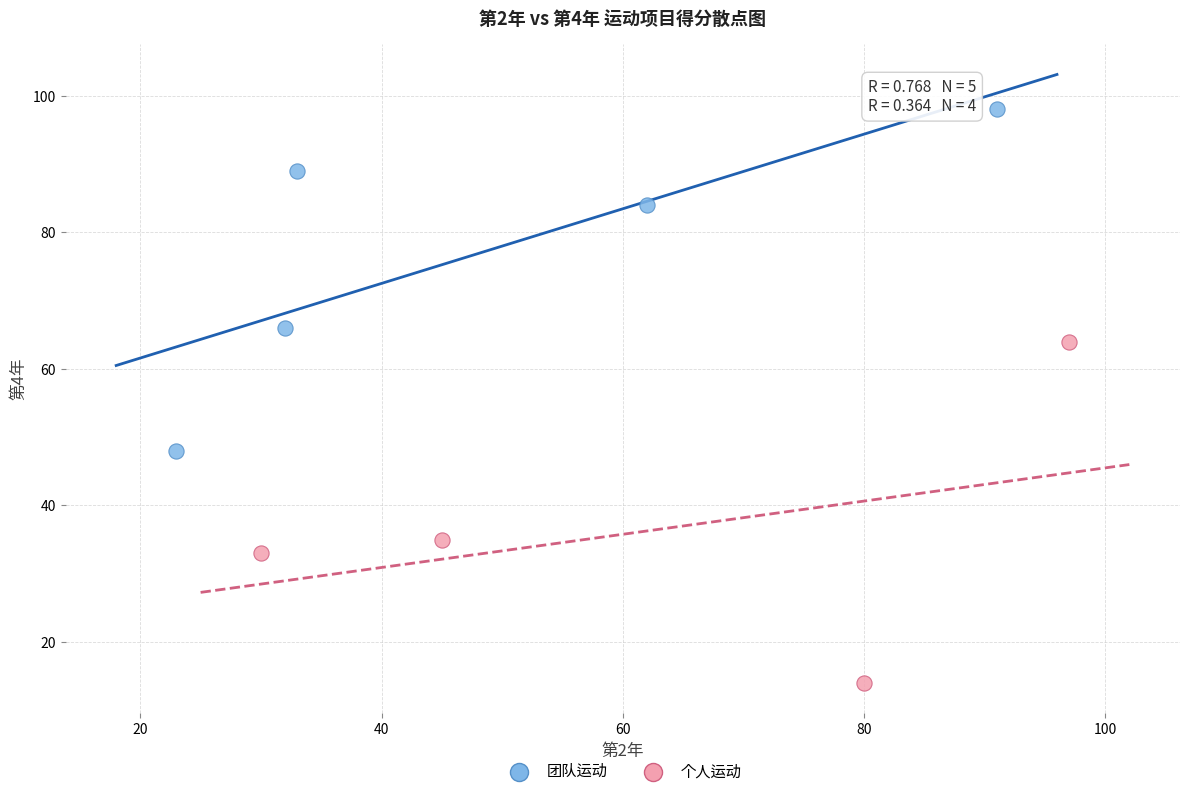

Which series reaches the maximum Y coordinate?

团队运动